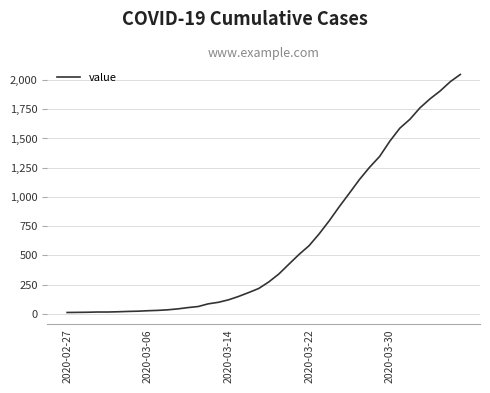

What is the difference between the maximum and minimum values?

2034